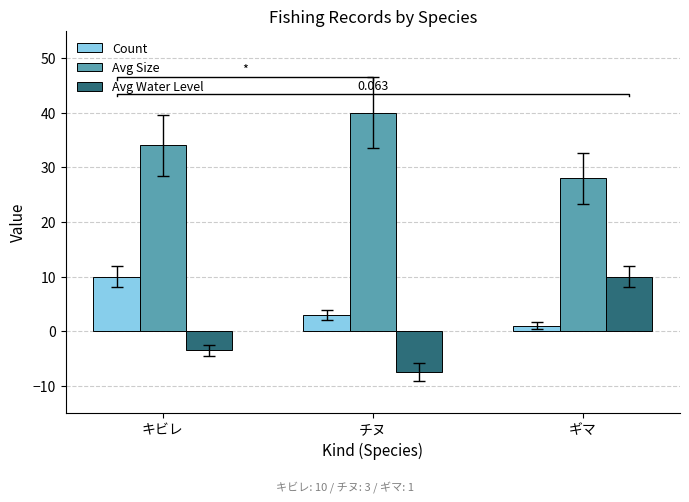

What is the sum of all Count values?

14.0